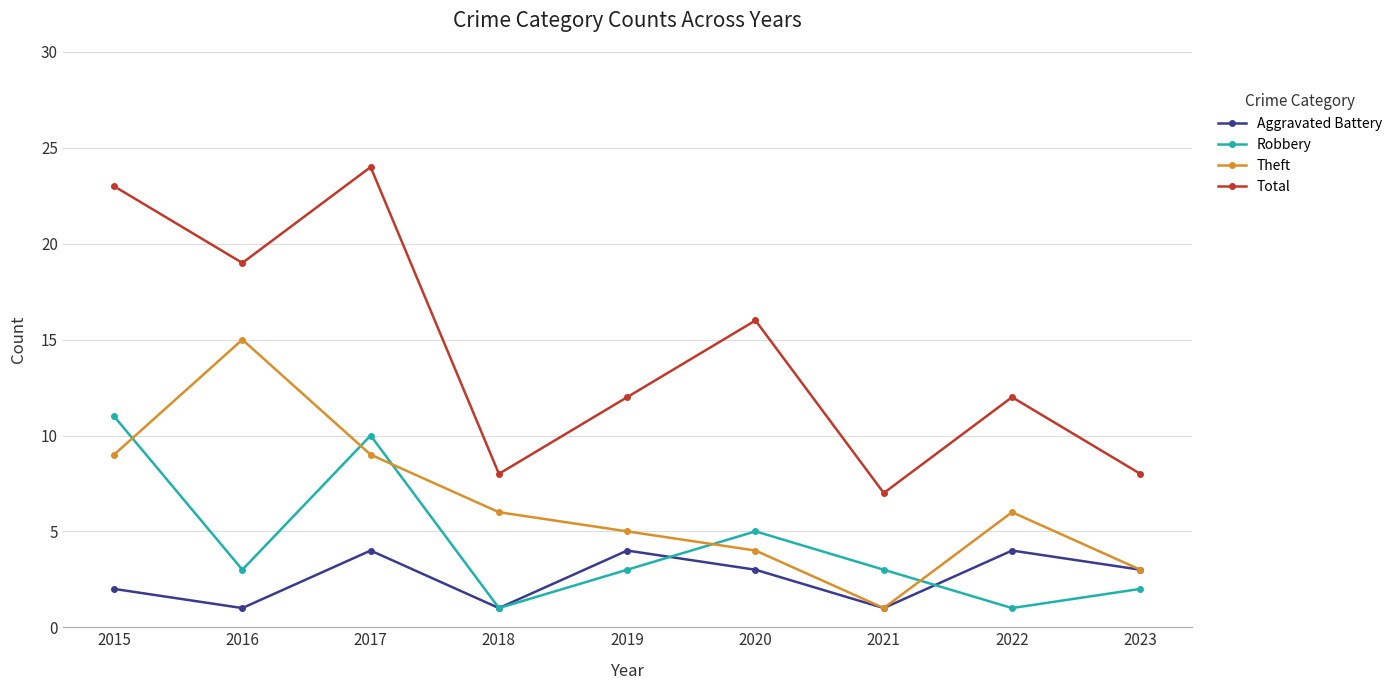

List the series in order of their peak value, highest first.

Total, Theft, Robbery, Aggravated Battery